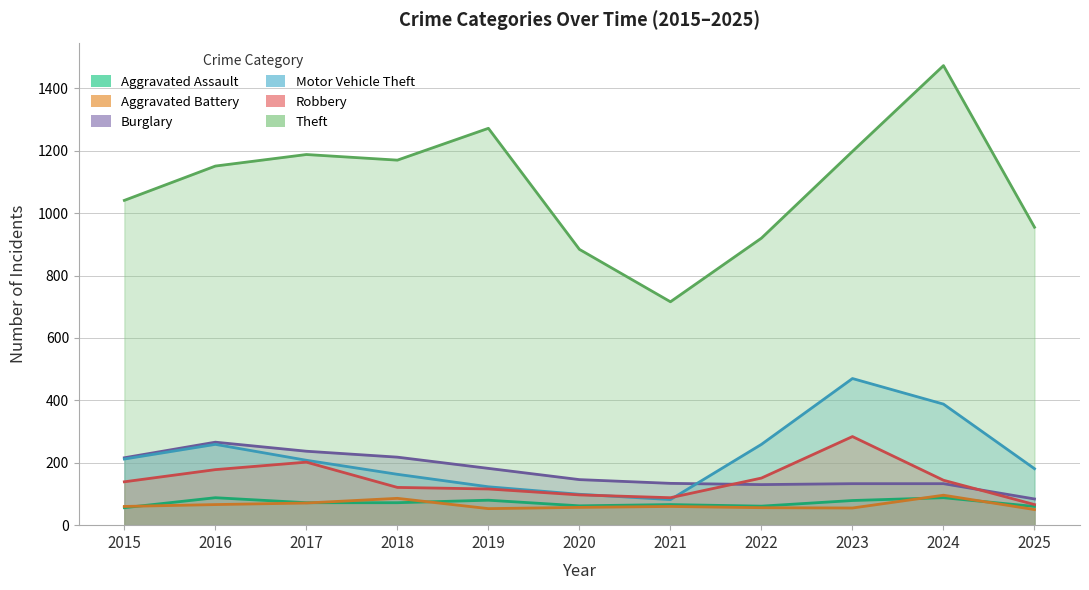

True or false: Aggravated Battery and Robbery intersect in this chart.

False